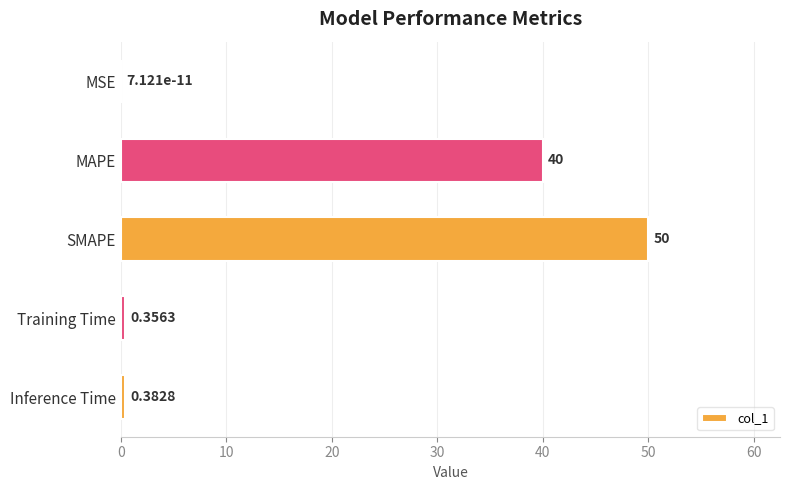

Between Training Time and MSE, which is larger?

Training Time